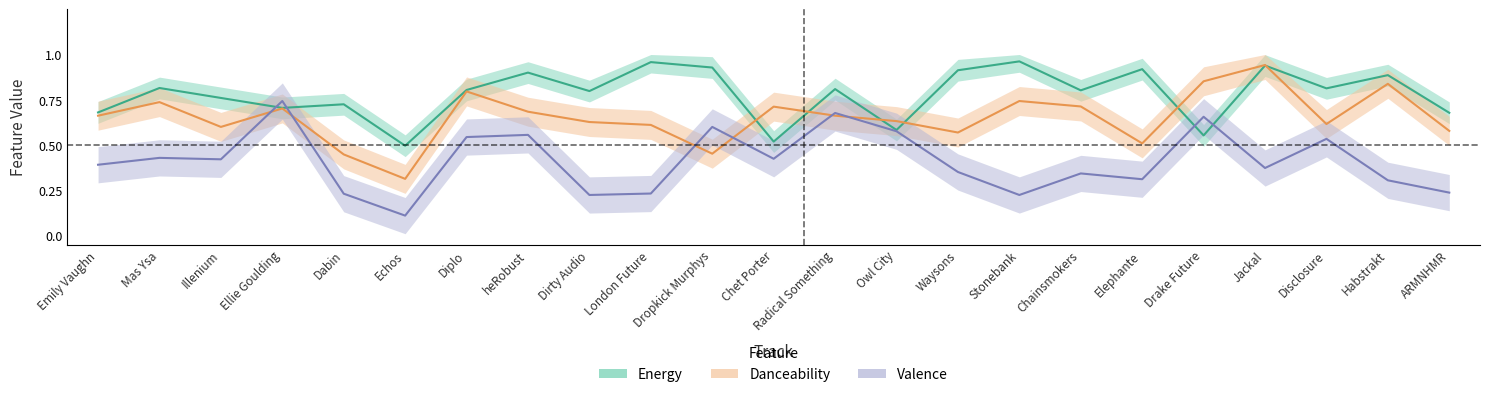

What are all the series names shown in the legend?

energy, danceability, valence